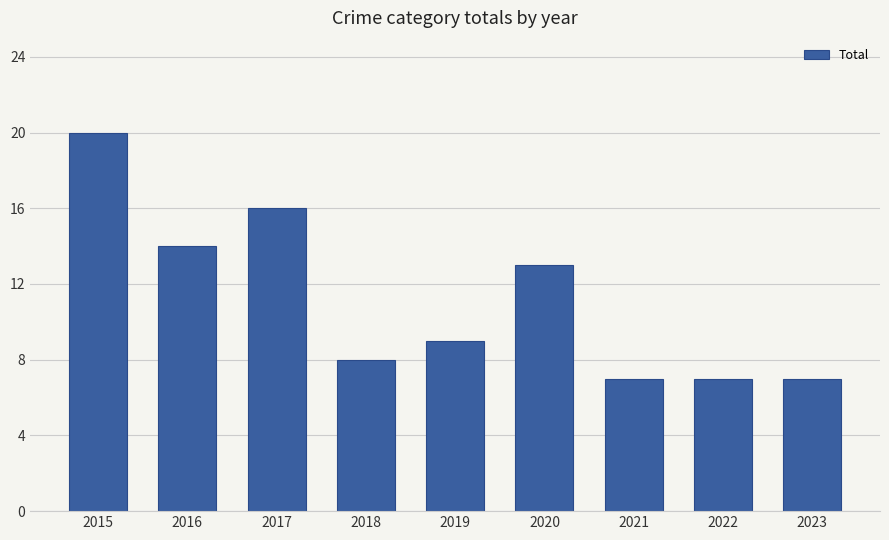

The value at 2016 is 14. True or false?

True